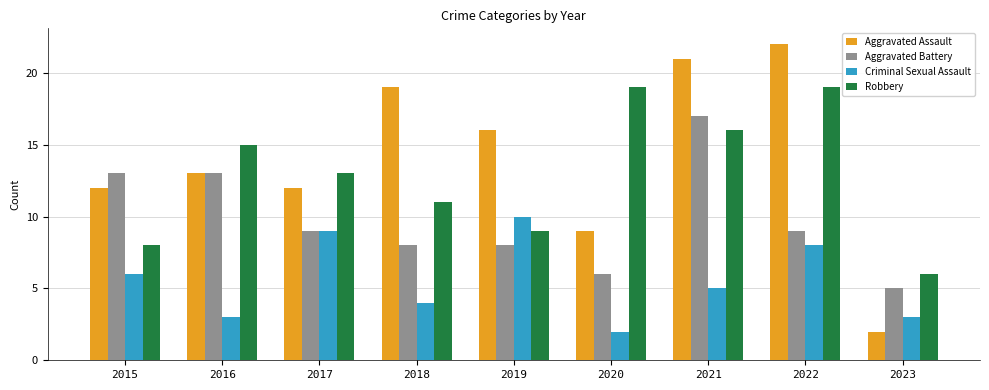

Which series has the largest range (max minus min)?

Aggravated Assault